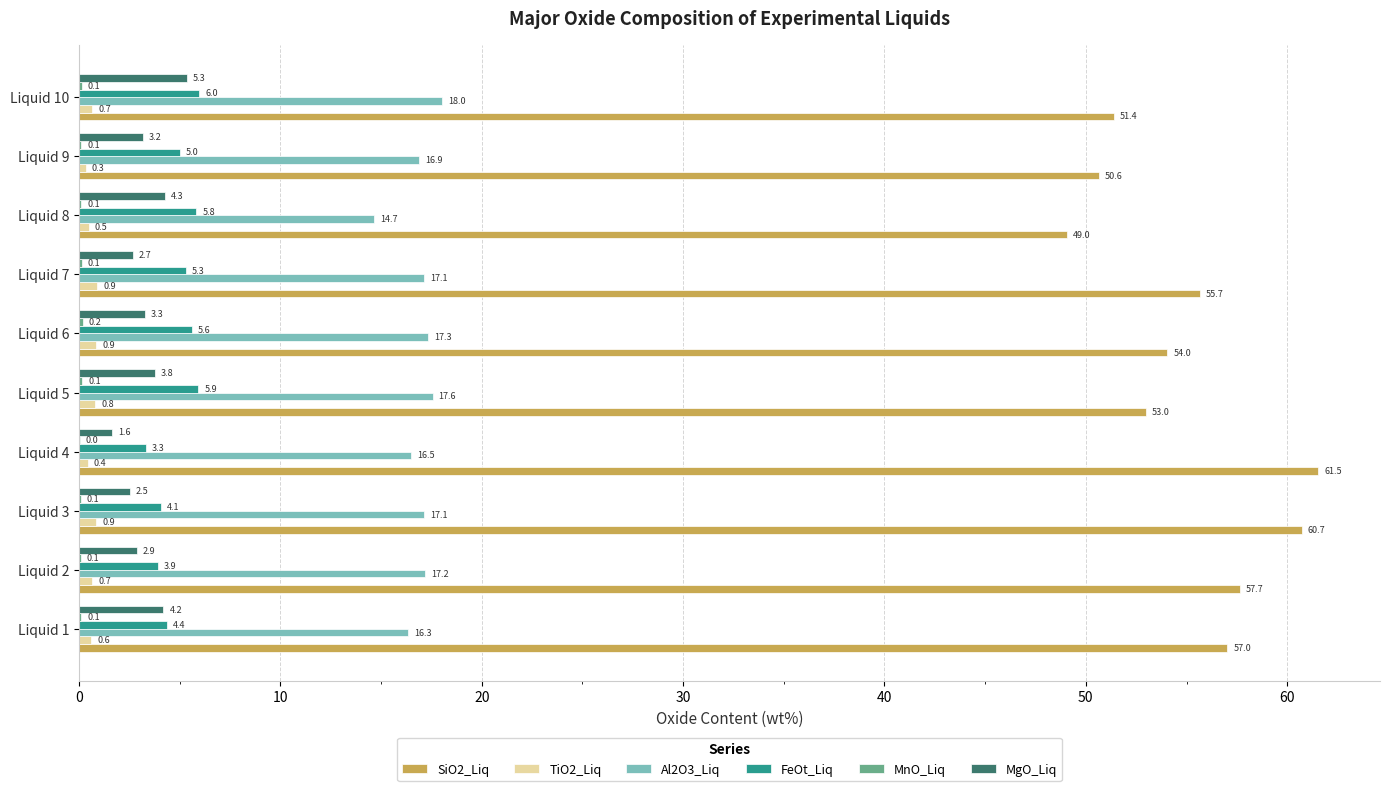

At which category is the sum across all series the highest?

Liquid 3